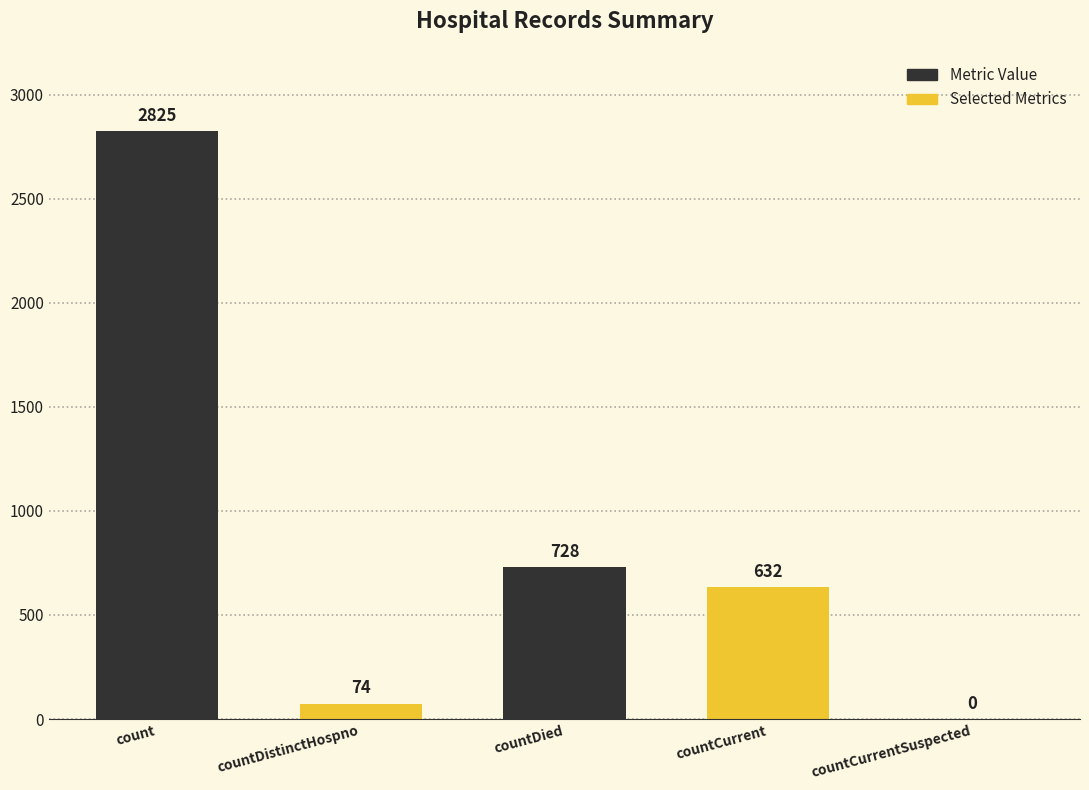

What is the average value?

852